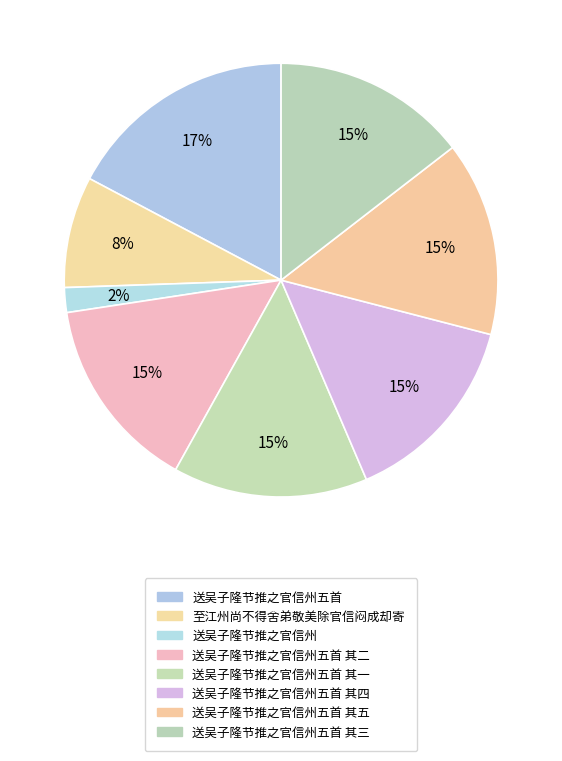

Count the number of slices in the pie.

8